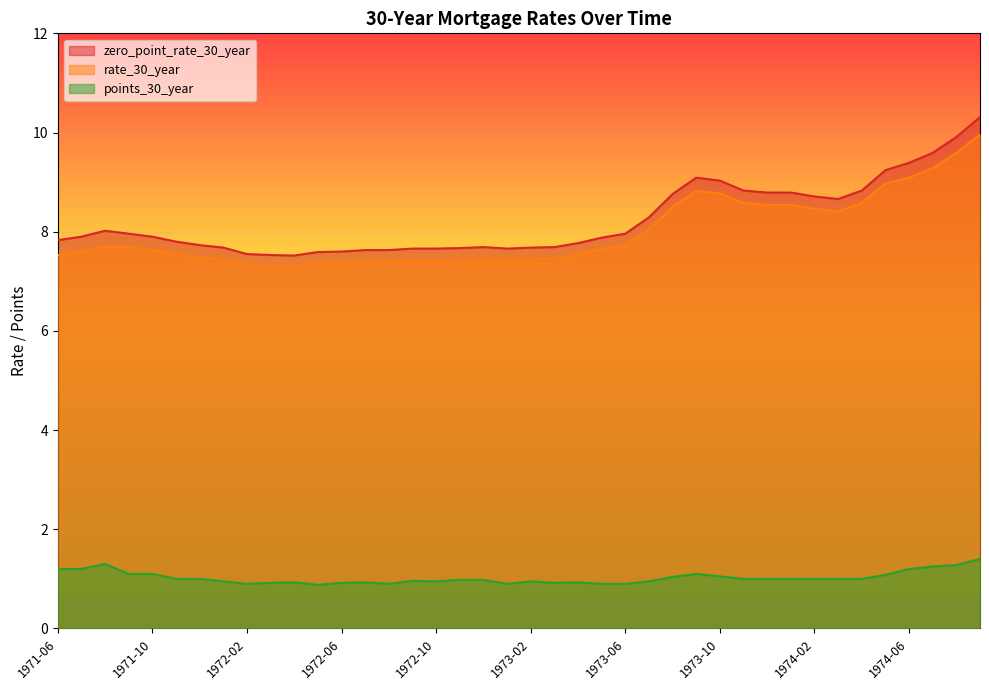

True or false: zero_point_rate_30_year and rate_30_year intersect in this chart.

False